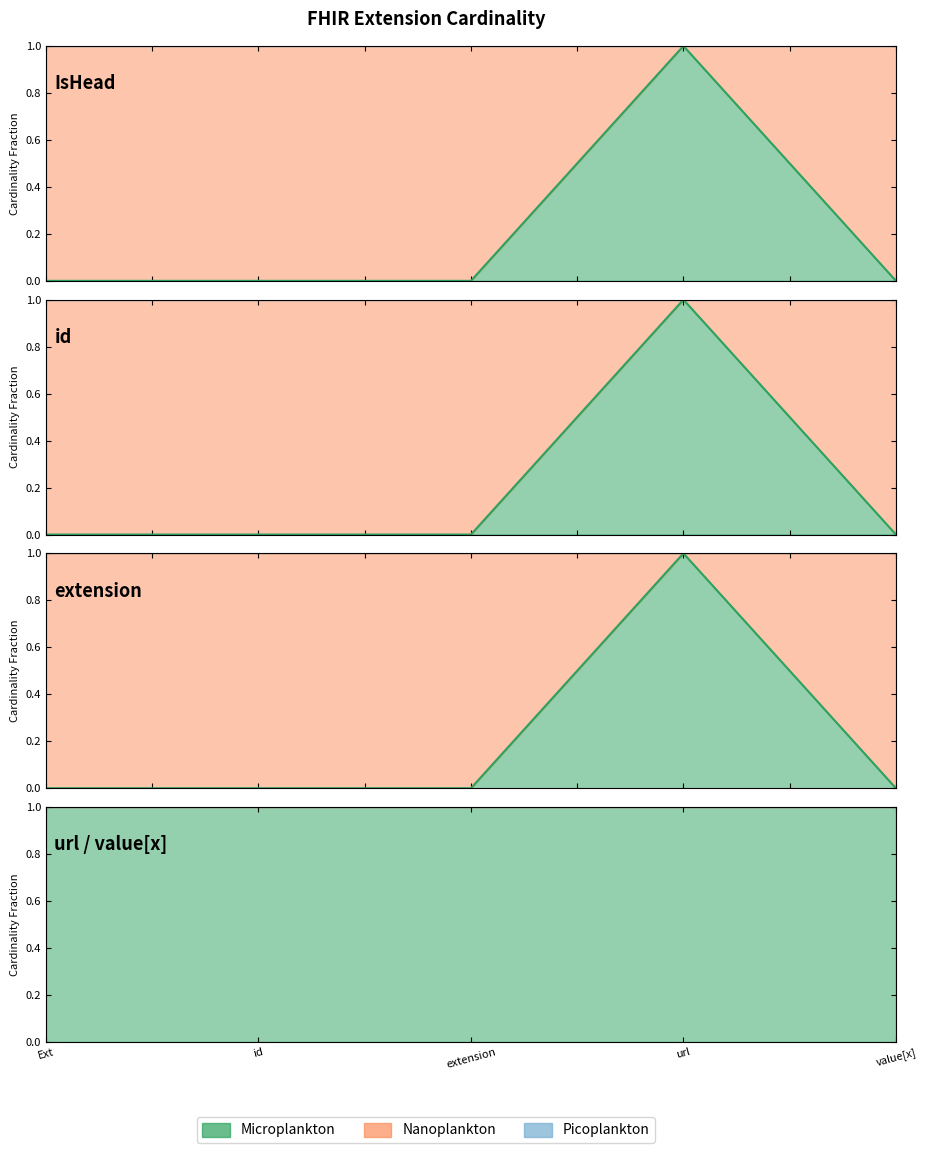

How many lines are shown in the chart?

2